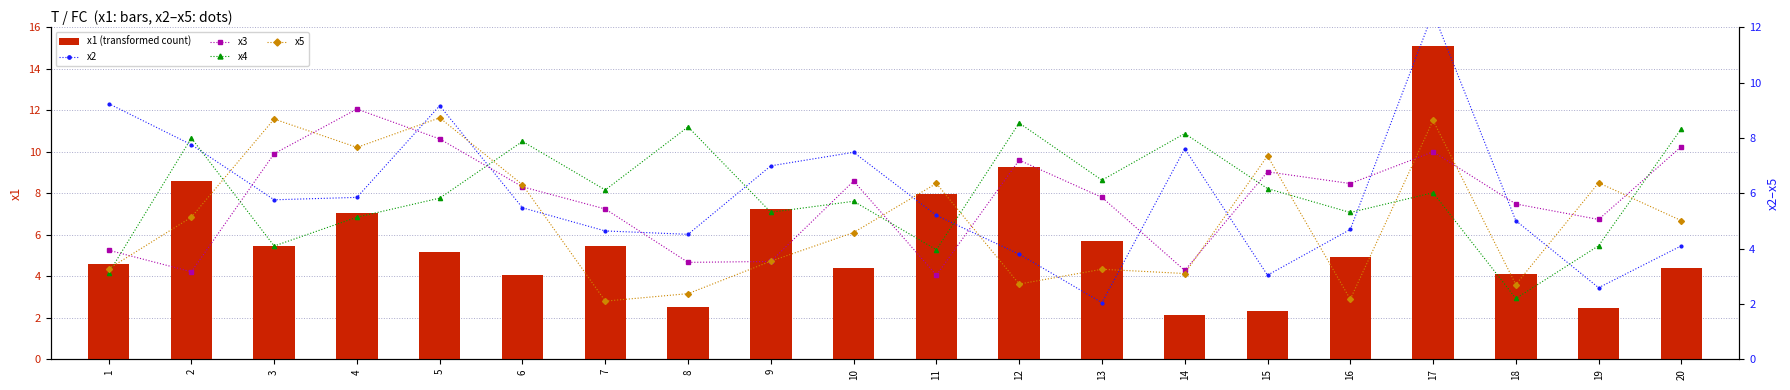

What is the total value across all series at 12?

31.5